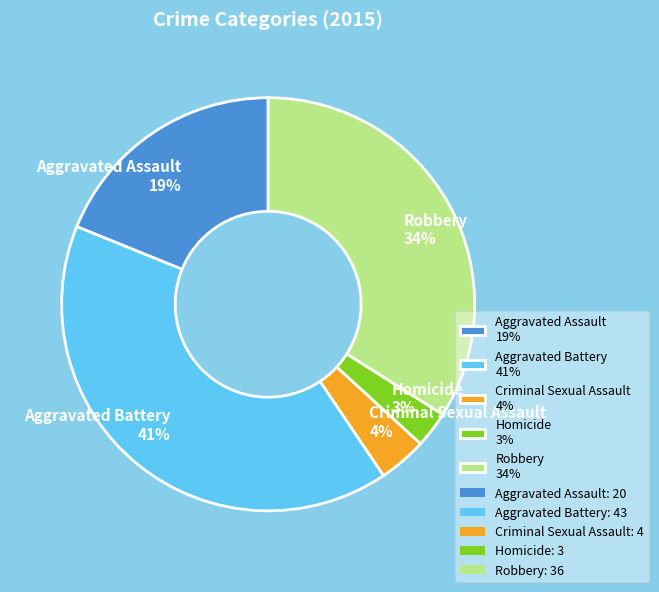

Rank the categories by value from lowest to highest.

Homicide, Criminal Sexual Assault, Aggravated Assault, Robbery, Aggravated Battery